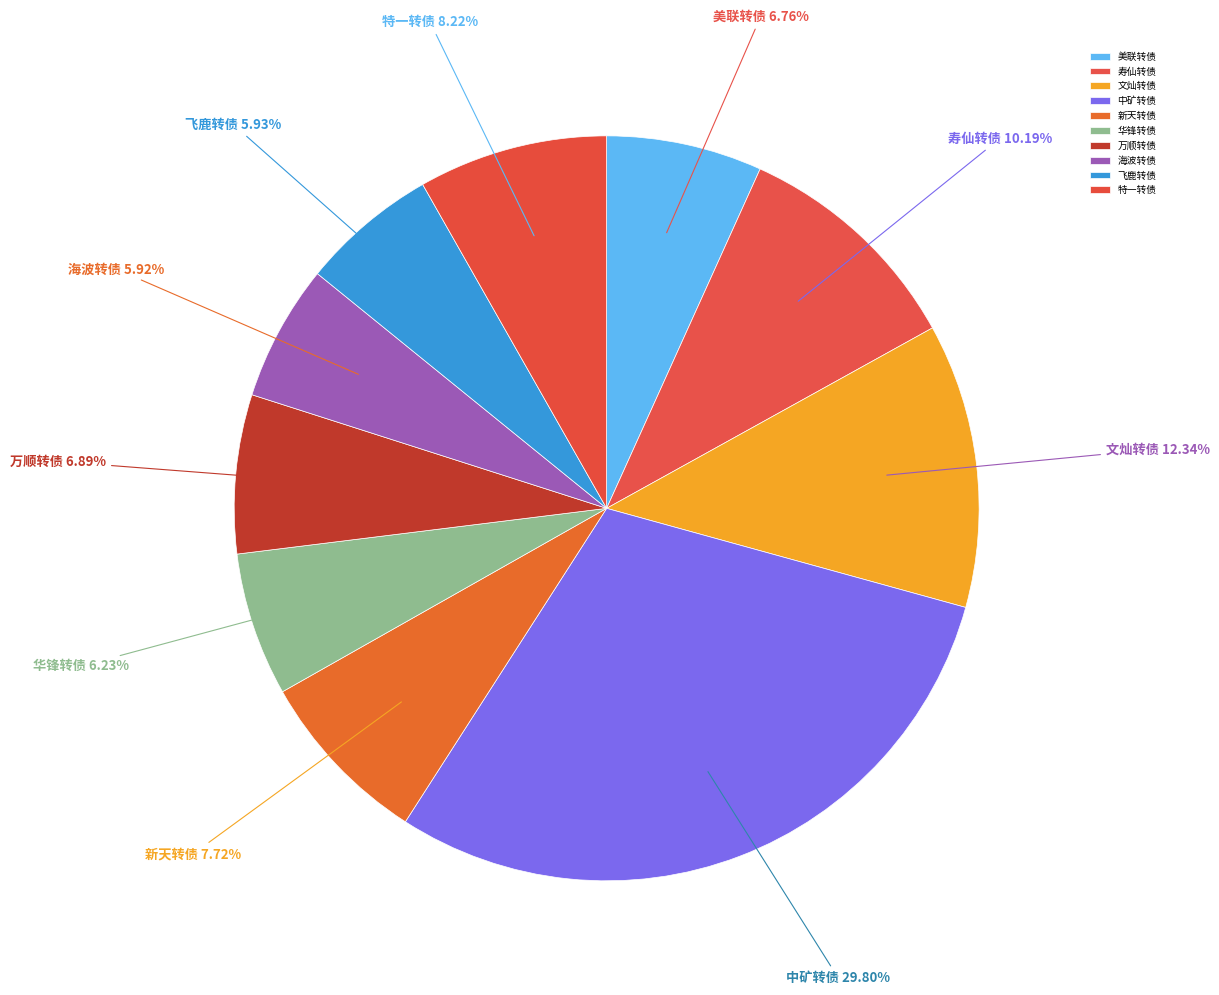

Is there any slice that represents more than half of the pie?

No